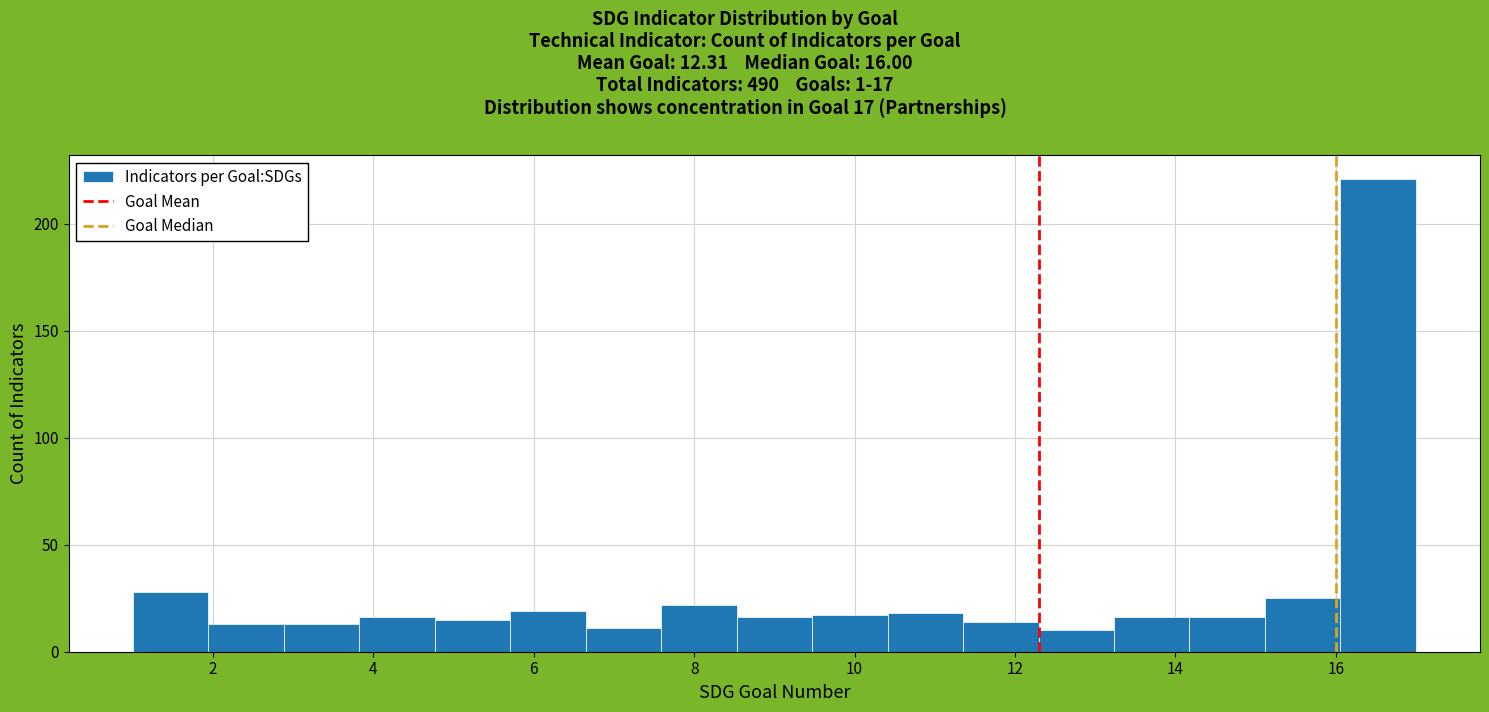

Over which range of the x-axis is the bar tallest?

16.0 to 17.0